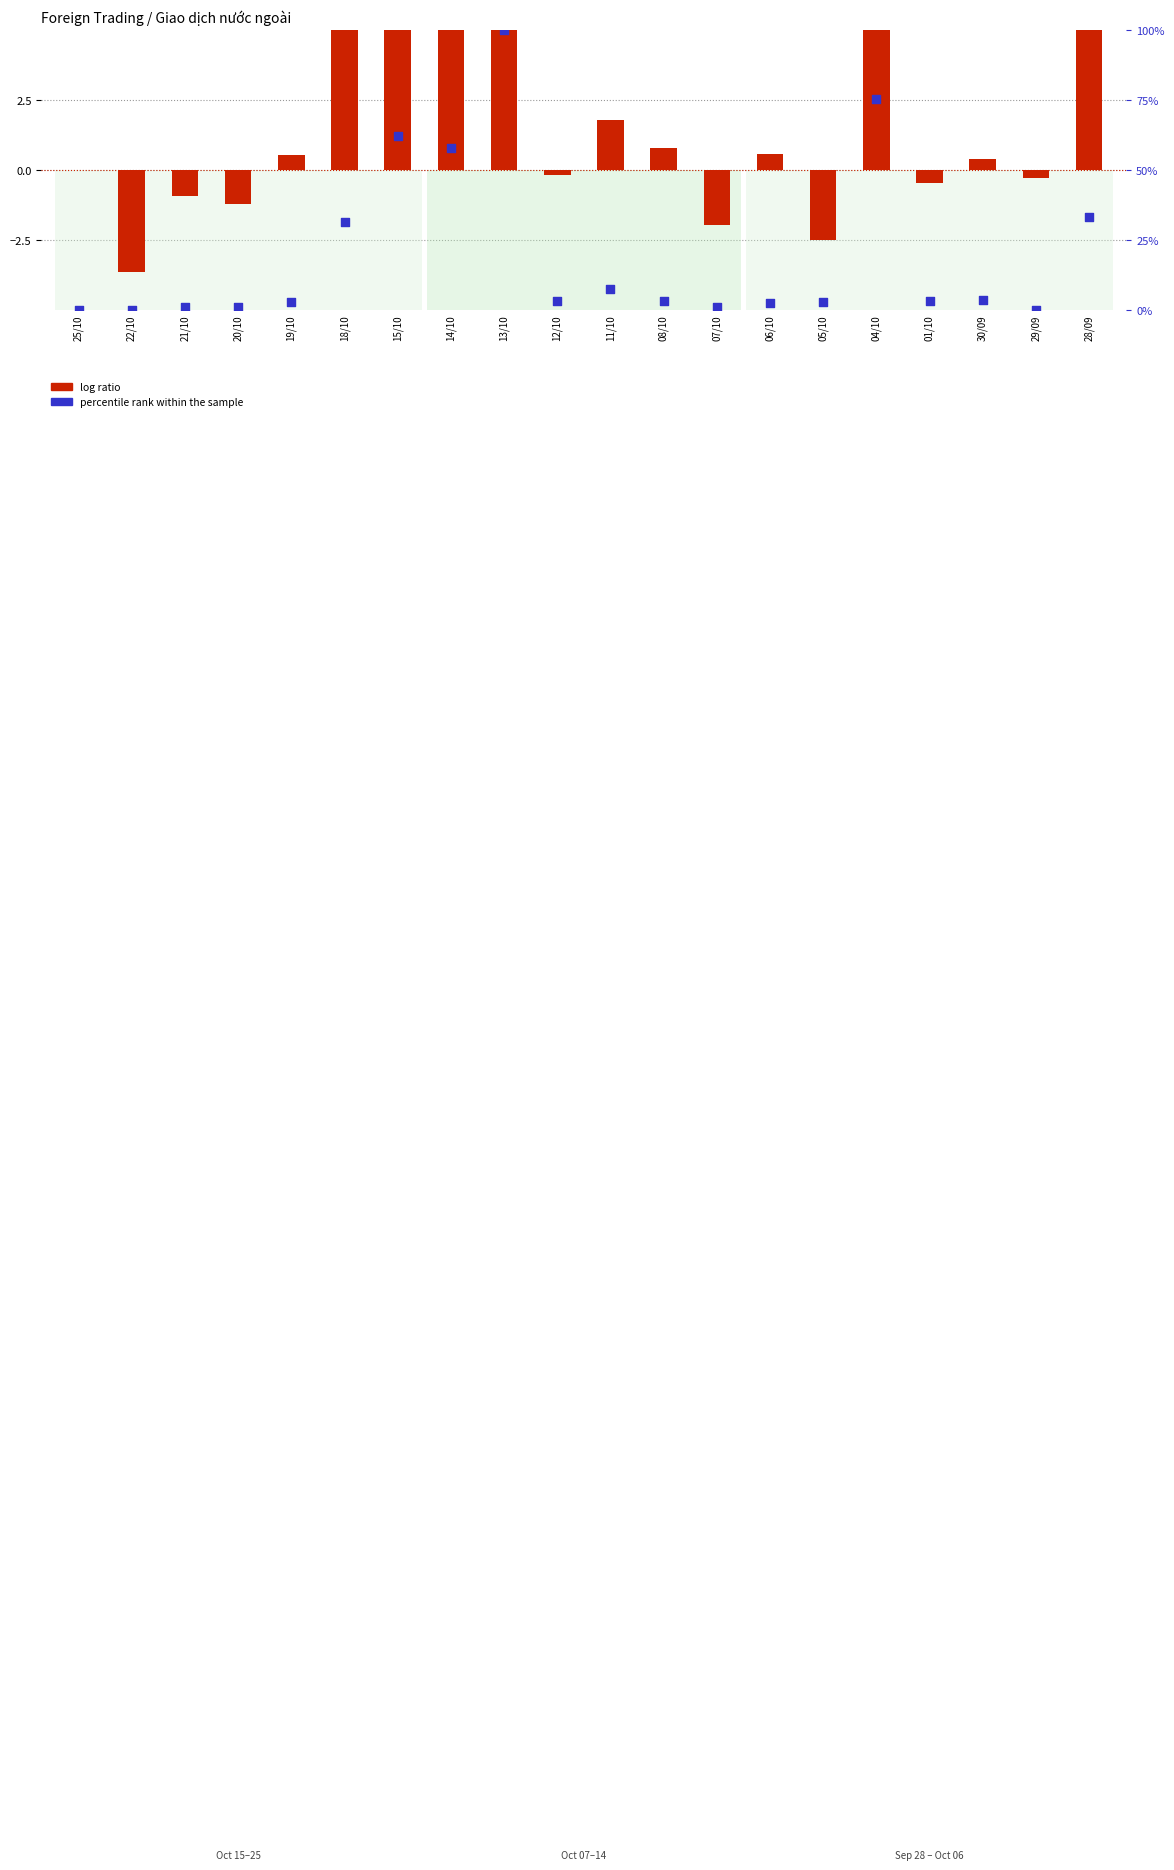

Which series has the largest total across all categories?

percentile rank within the sample